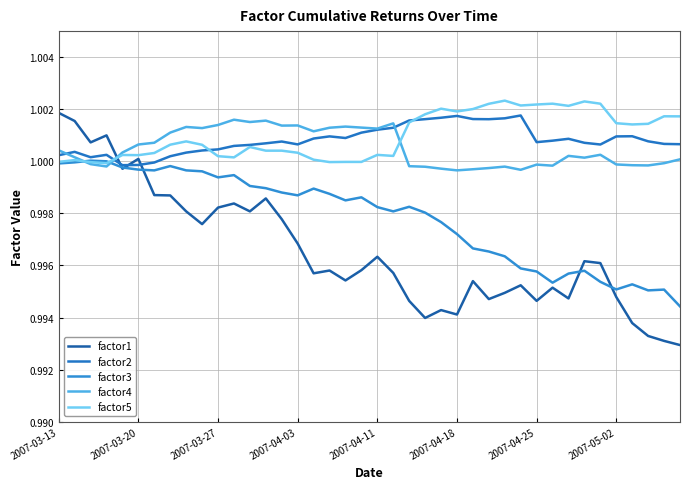

Reading left to right, transcribe all the data shown in this chart.

factor1: 1.0	1.0	1.0	1.0	1.0	1.0	1.0	1.0	1.0	1.0	1.0	1.0	1.0	1.0	1.0	1.0	1.0	1.0	1.0	1.0	1.0	1.0	1.0	1.0	1.0	1.0	1.0	1.0	1.0	1.0	1.0	1.0	1.0	1.0	1.0	1.0	1.0	1.0	1.0	1.0
factor2: 1.0	1.0	1.0	1.0	1.0	1.0	1.0	1.0	1.0	1.0	1.0	1.0	1.0	1.0	1.0	1.0	1.0	1.0	1.0	1.0	1.0	1.0	1.0	1.0	1.0	1.0	1.0	1.0	1.0	1.0	1.0	1.0	1.0	1.0	1.0	1.0	1.0	1.0	1.0	1.0
factor3: 1.0	1.0	1.0	1.0	1.0	1.0	1.0	1.0	1.0	1.0	1.0	1.0	1.0	1.0	1.0	1.0	1.0	1.0	1.0	1.0	1.0	1.0	1.0	1.0	1.0	1.0	1.0	1.0	1.0	1.0	1.0	1.0	1.0	1.0	1.0	1.0	1.0	1.0	1.0	1.0
factor4: 1.0	1.0	1.0	1.0	1.0	1.0	1.0	1.0	1.0	1.0	1.0	1.0	1.0	1.0	1.0	1.0	1.0	1.0	1.0	1.0	1.0	1.0	1.0	1.0	1.0	1.0	1.0	1.0	1.0	1.0	1.0	1.0	1.0	1.0	1.0	1.0	1.0	1.0	1.0	1.0
factor5: 1.0	1.0	1.0	1.0	1.0	1.0	1.0	1.0	1.0	1.0	1.0	1.0	1.0	1.0	1.0	1.0	1.0	1.0	1.0	1.0	1.0	1.0	1.0	1.0	1.0	1.0	1.0	1.0	1.0	1.0	1.0	1.0	1.0	1.0	1.0	1.0	1.0	1.0	1.0	1.0